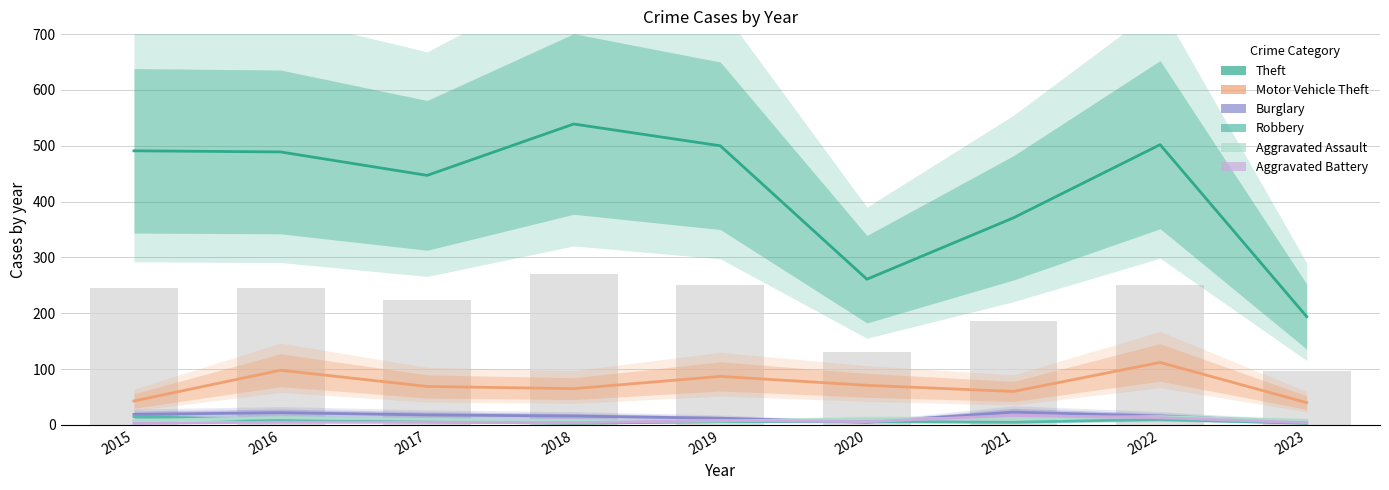

Reading right to left, transcribe all the data shown in this chart.

Theft: 2023=194	2022=502	2021=371	2020=261	2019=500	2018=539	2017=447	2016=489	2015=491
Motor Vehicle Theft: 2023=40	2022=112	2021=60	2020=71	2019=87	2018=65	2017=69	2016=98	2015=43
Burglary: 2023=5	2022=16	2021=23	2020=5	2019=12	2018=16	2017=18	2016=22	2015=19
Robbery: 2023=3	2022=10	2021=5	2020=6	2019=6	2018=3	2017=6	2016=8	2015=15
Aggravated Assault: 2023=8	2022=15	2021=12	2020=11	2019=7	2018=7	2017=10	2016=13	2015=8
Aggravated Battery: 2023=4	2022=13	2021=17	2020=6	2019=8	2018=4	2017=5	2016=5	2015=3